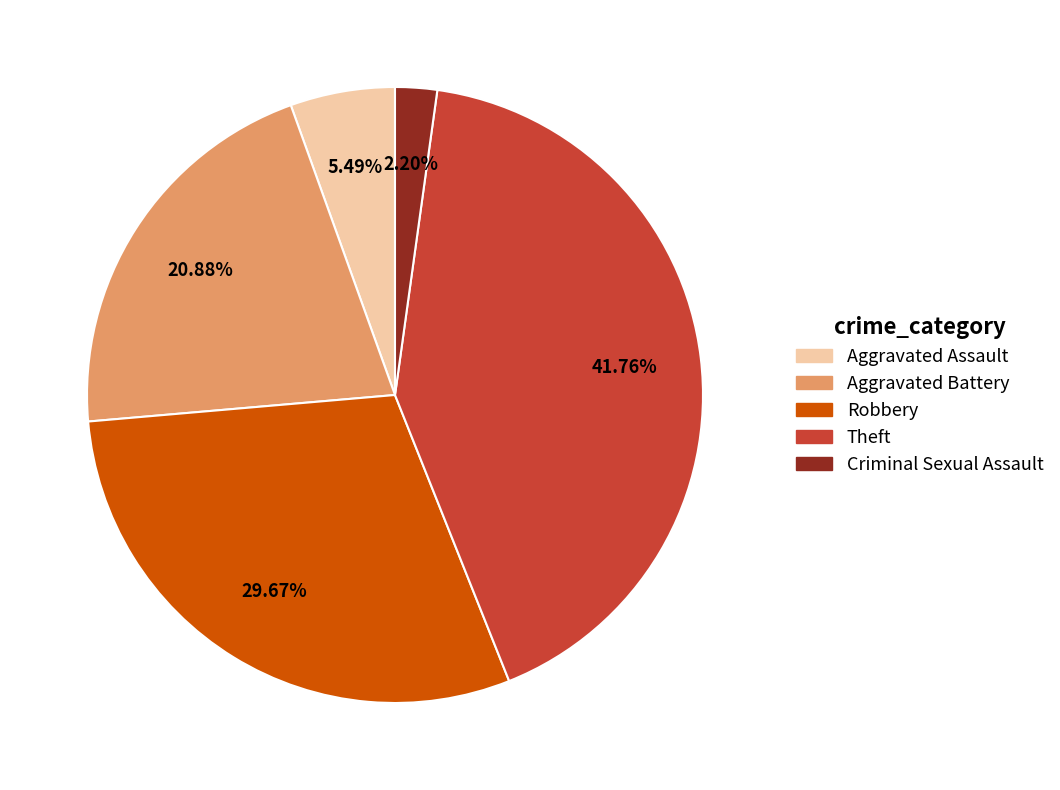

Which slice is the smallest?

Criminal Sexual Assault